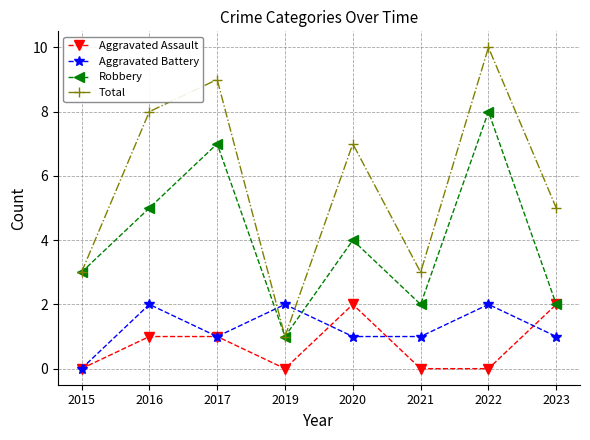

What is the total value across all series at 2019?

4